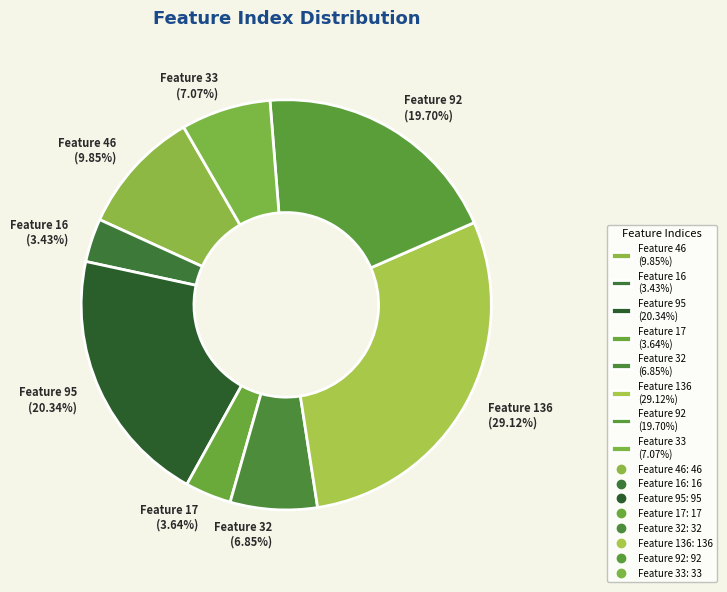

To the nearest percent, what is the difference between the largest and smallest slice percentages?

26%